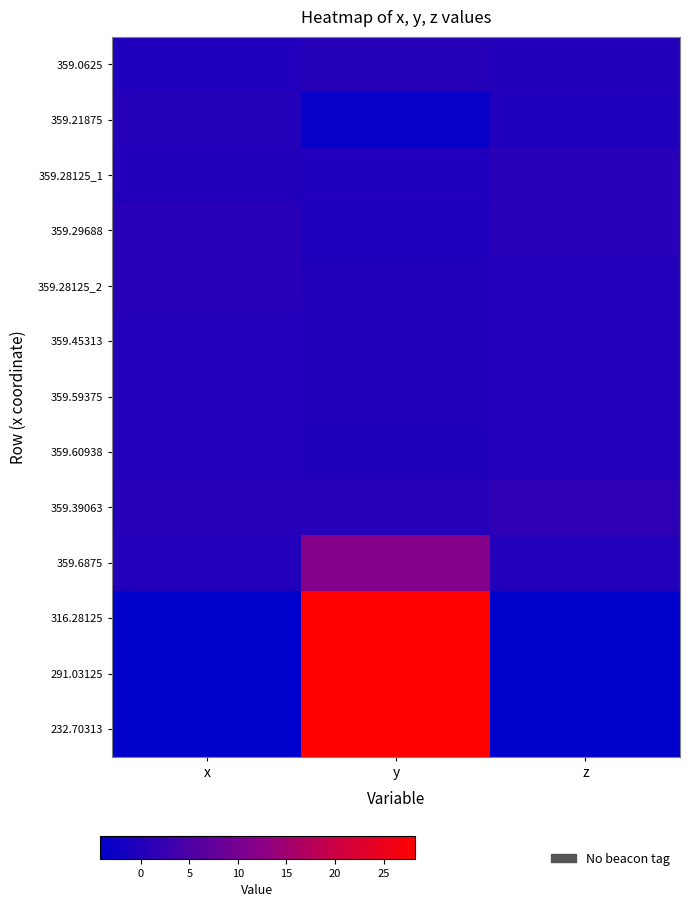

At how many categories does at least one series exceed 12?

1